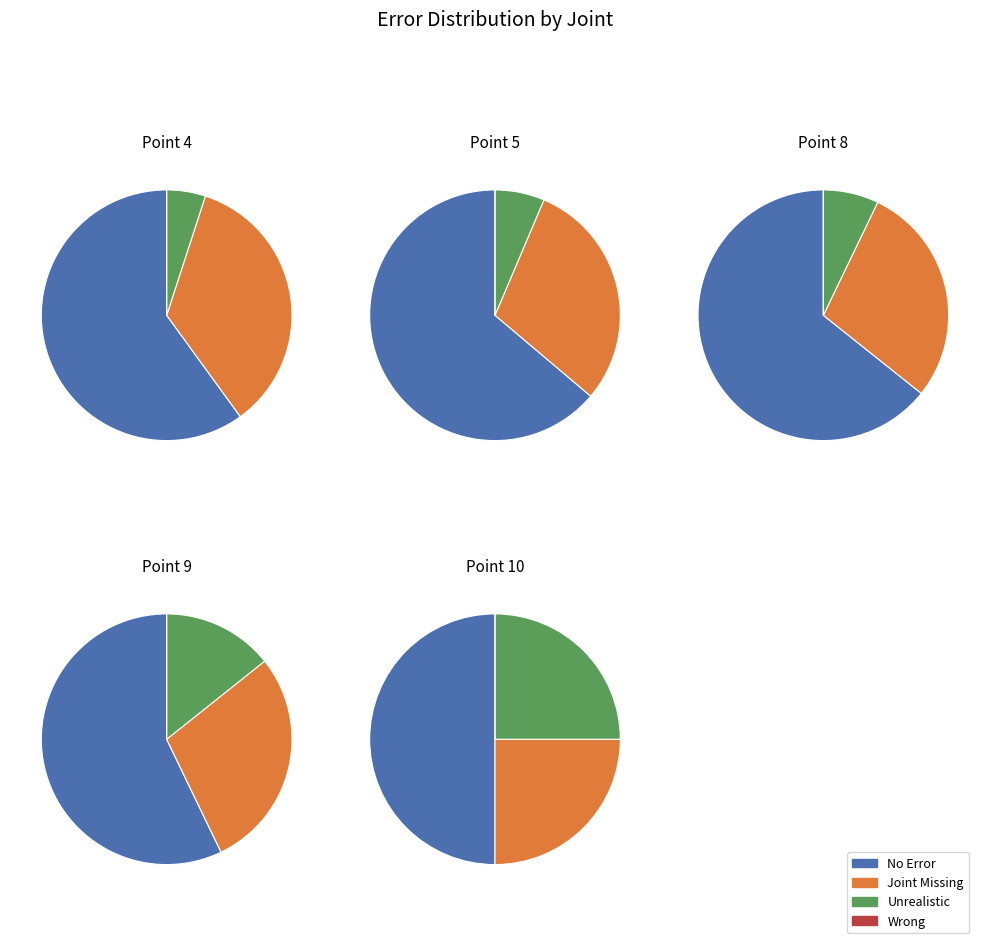

Does 4 account for over 50% of the chart?

No